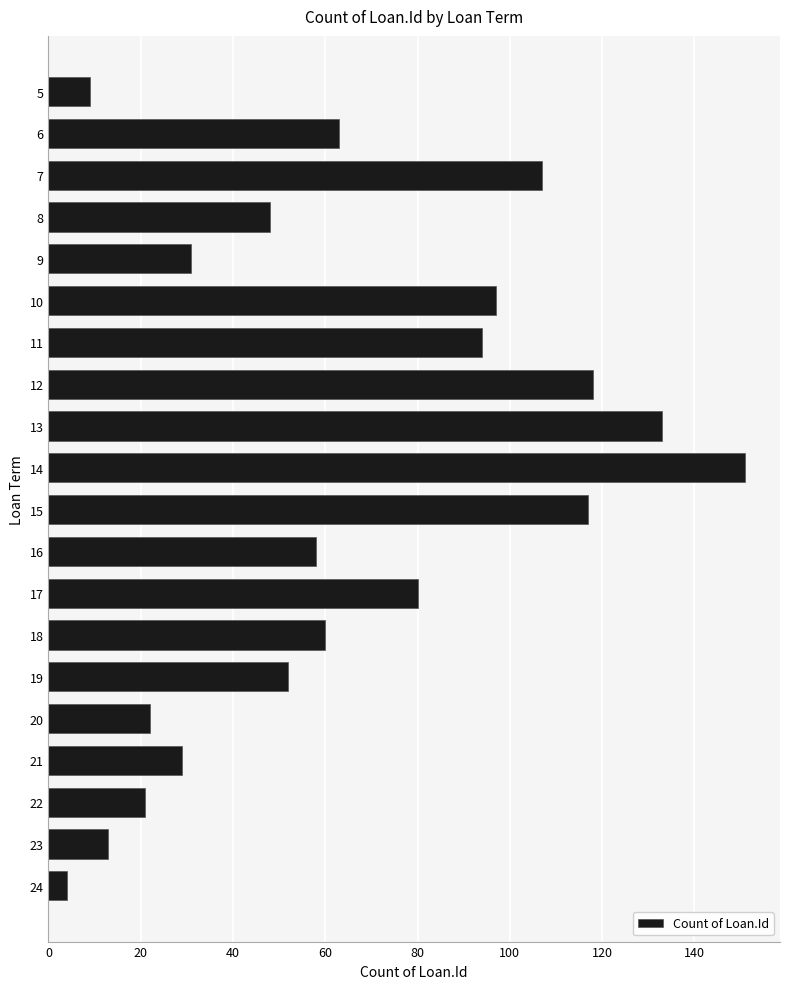

What is the average value?

65